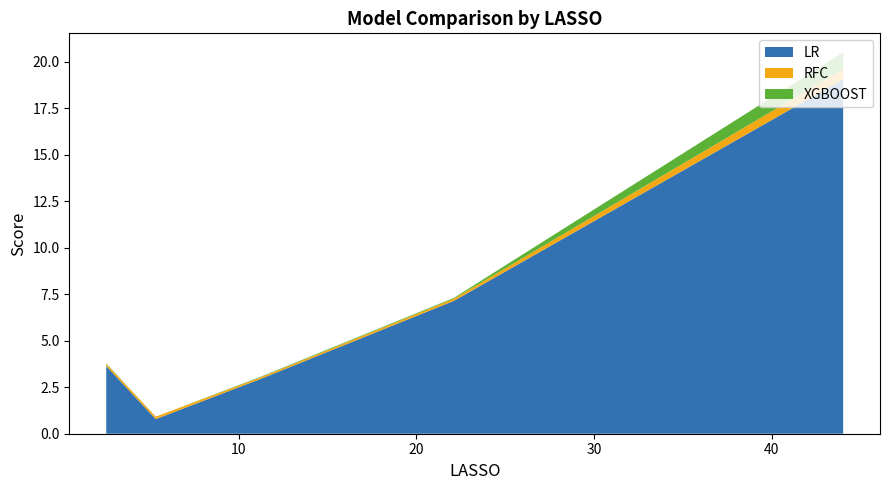

What is the maximum value for LR?

19.0